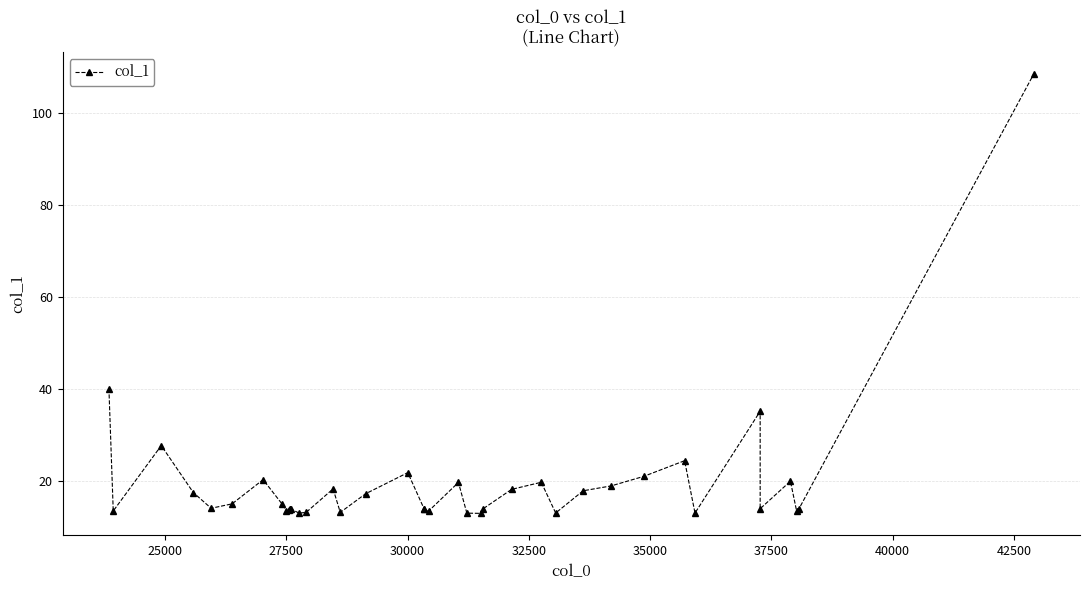

Does the chart have visible grid lines?

Yes